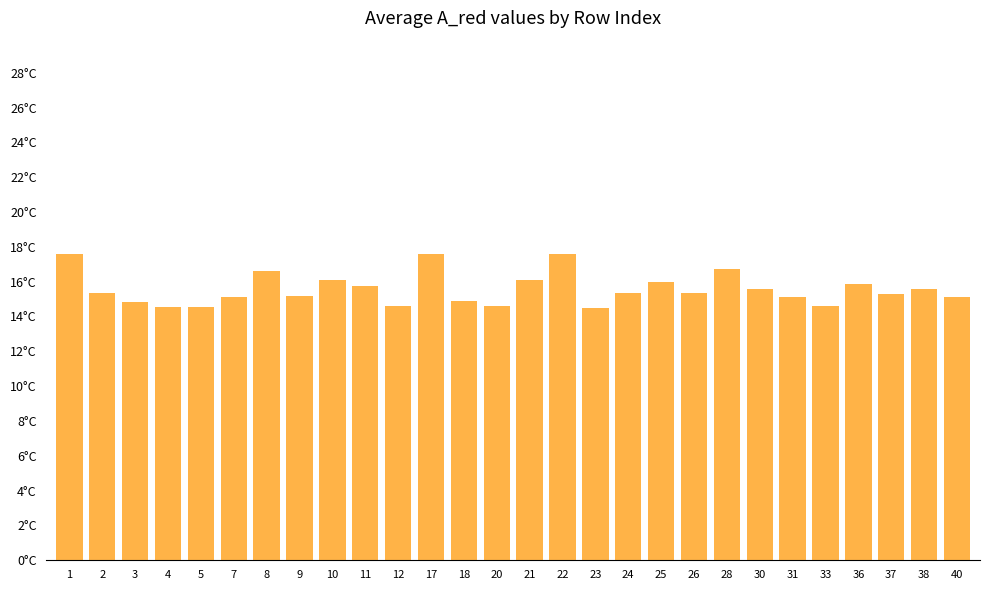

Which has a higher value, 33 or 3?

3